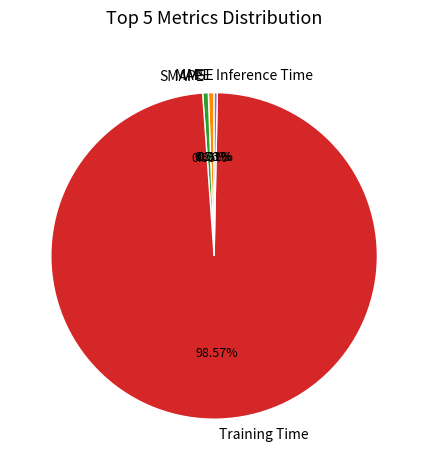

Which slice is the largest?

Training Time